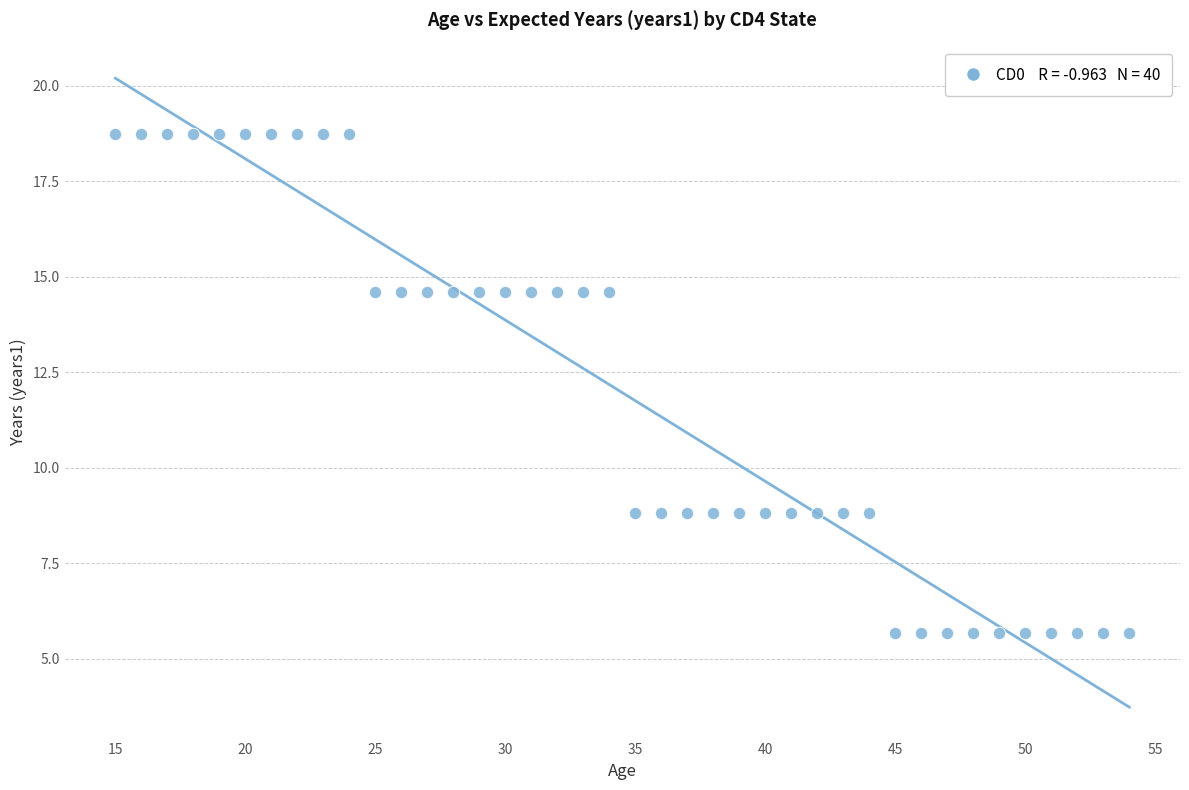

What is the range of X values (max minus min)?

39.0